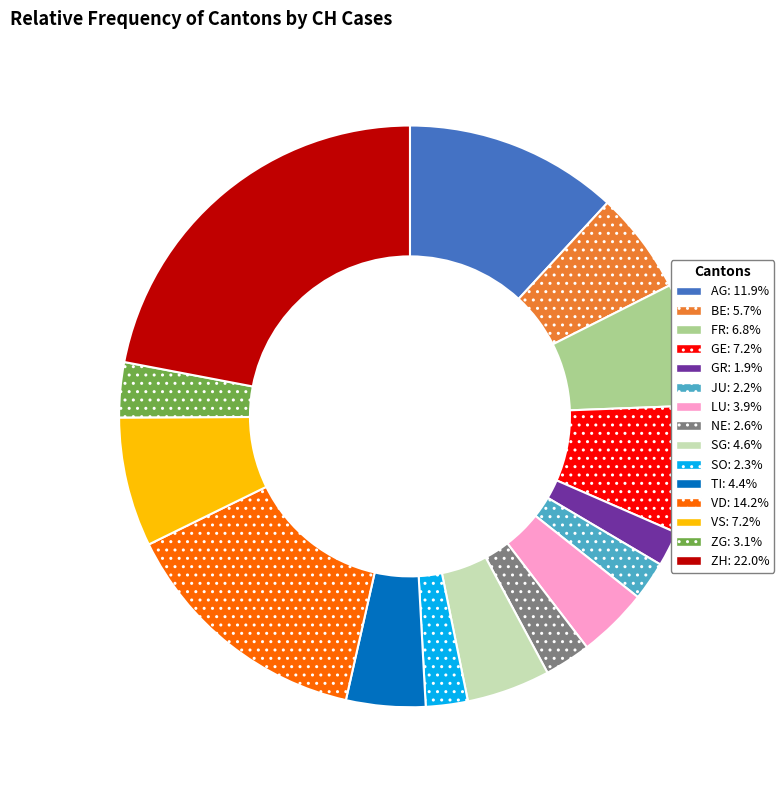

Approximately how many times larger is the value at VD compared to GR?

7.3